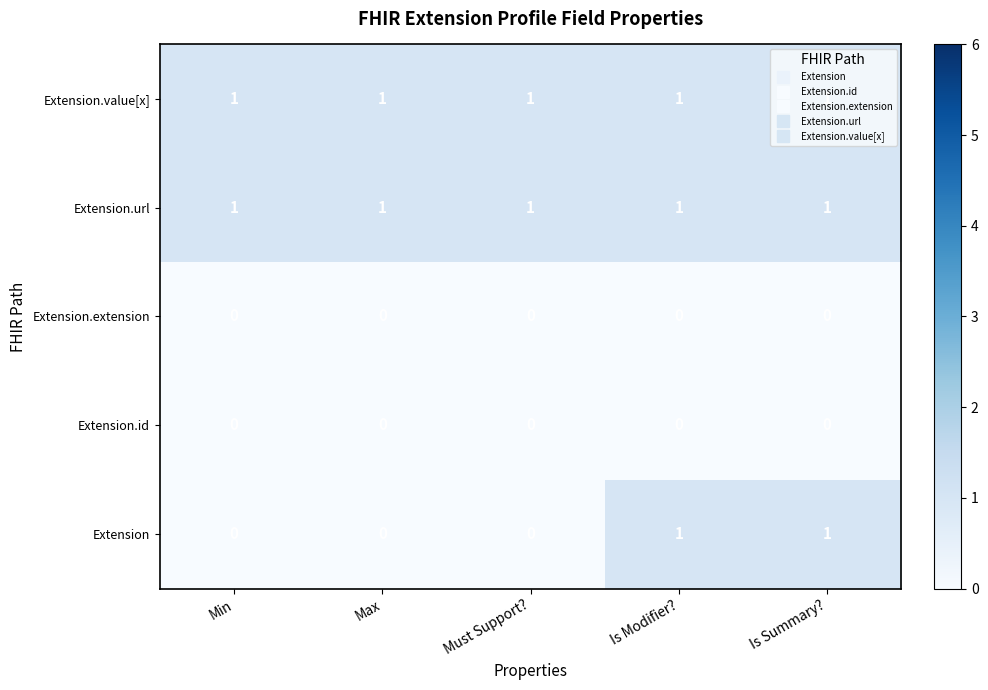

Which series changed the most between Max and Is Modifier??

Extension